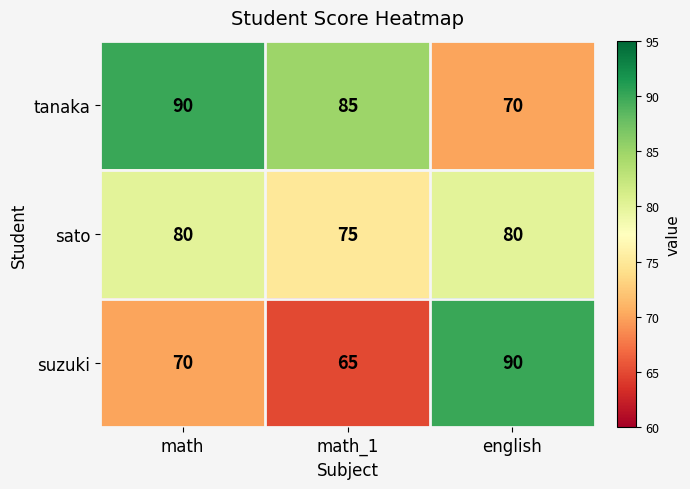

What is the spread (max minus min) of values at english?

20